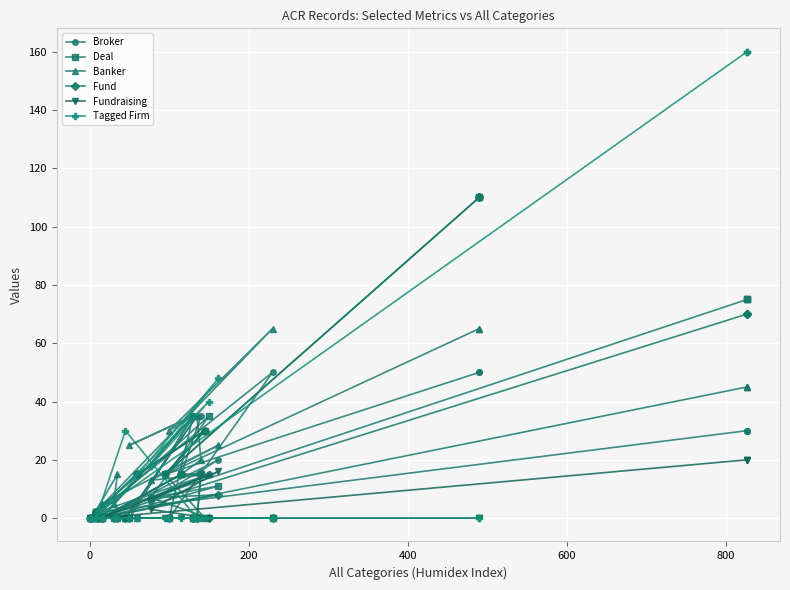

What are all the series names shown in the legend?

Broker, Deal, Banker, Fund, Fundraising, Tagged Firm